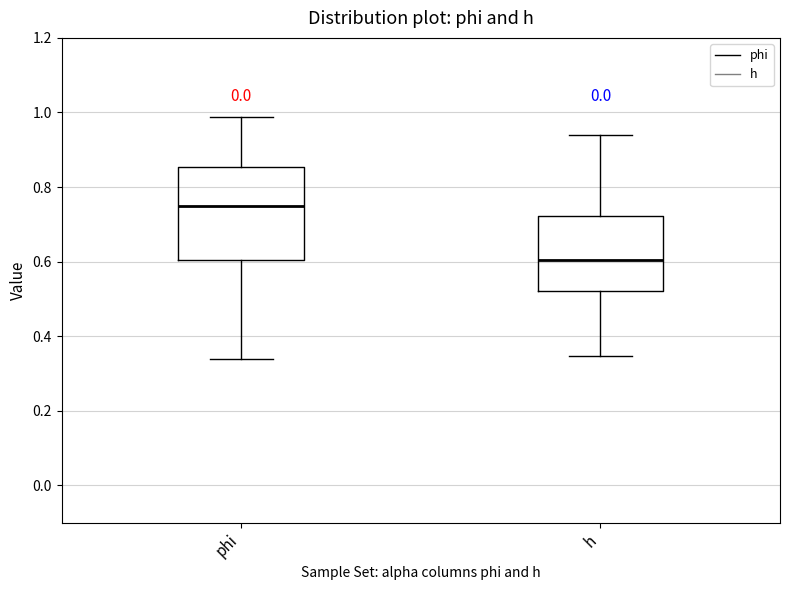

Where does the lower whisker of the box for h end on the y-axis? The values are not printed on the chart, so give them approximately, as read against the axis.

0.34